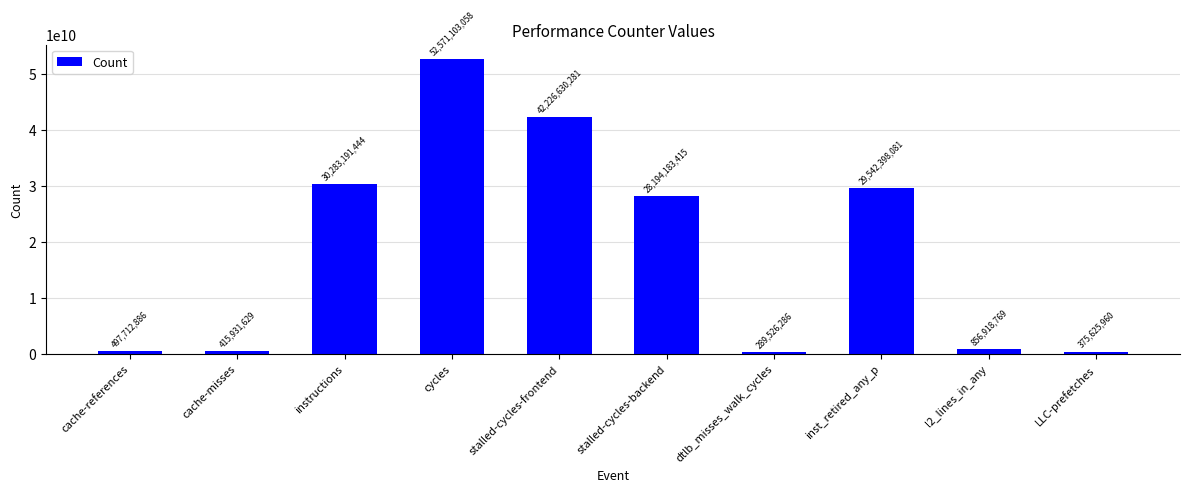

Rank the categories by value from highest to lowest.

cycles, stalled-cycles-frontend, instructions, inst_retired_any_p, stalled-cycles-backend, l2_lines_in_any, cache-references, cache-misses, LLC-prefetches, dtlb_misses_walk_cycles